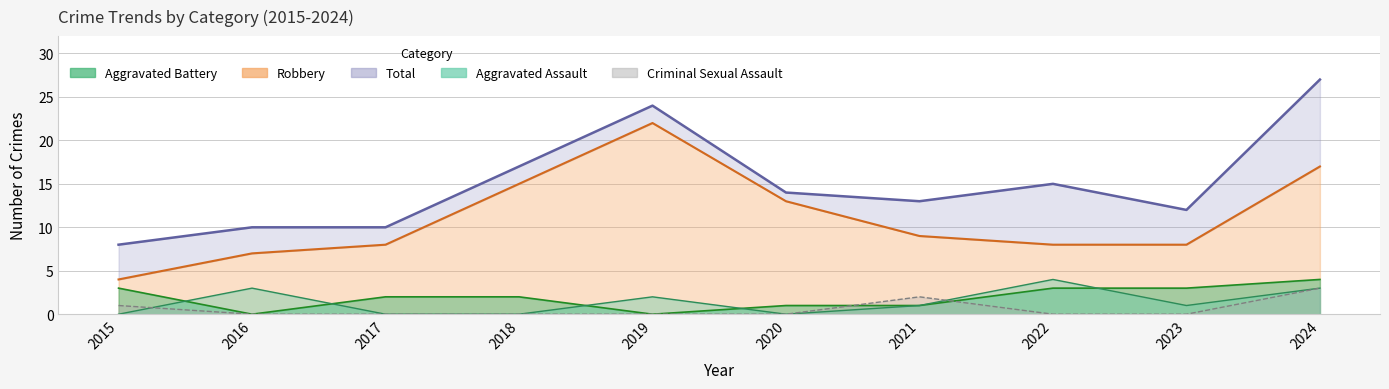

True or false: Aggravated Battery and Robbery intersect in this chart.

False